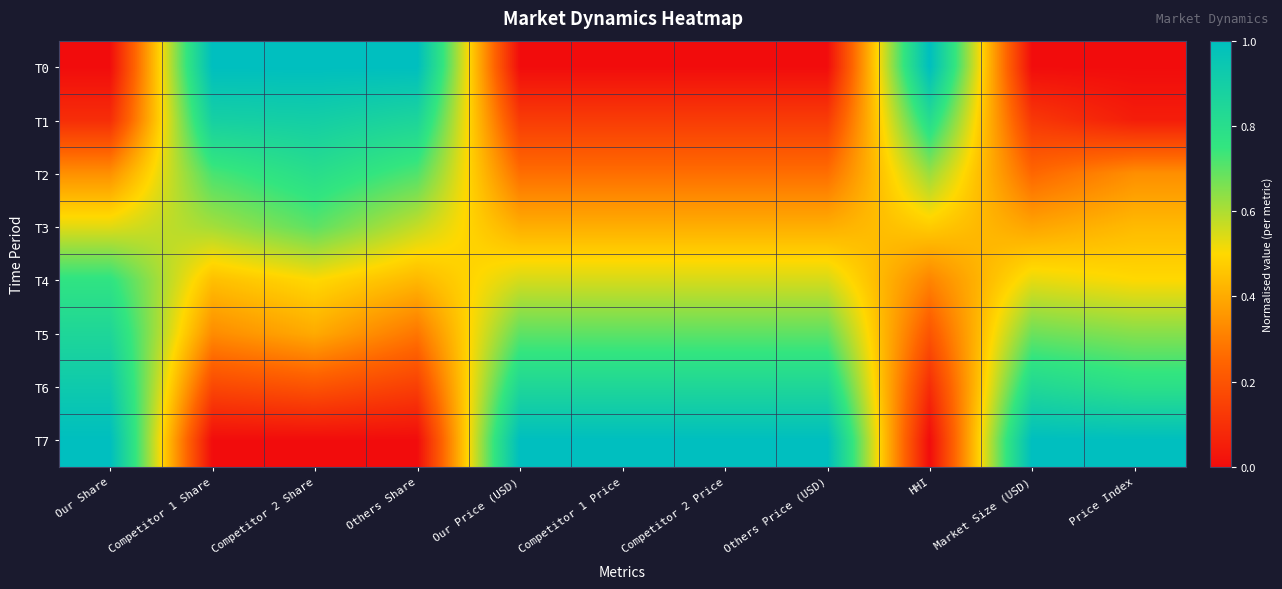

At Price Index, list the series in order from smallest to largest.

T0, T1, T2, T3, T4, T5, T6, T7